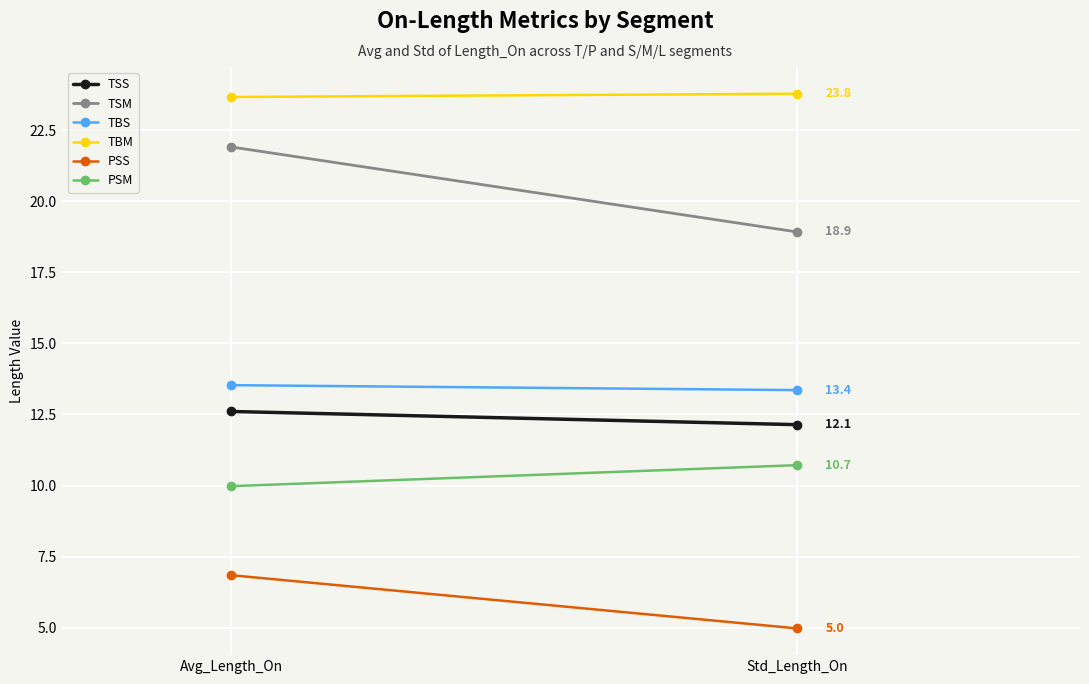

Rank the series by their maximum value, from highest to lowest.

TBM, TSM, TBS, TSS, PSM, PSS